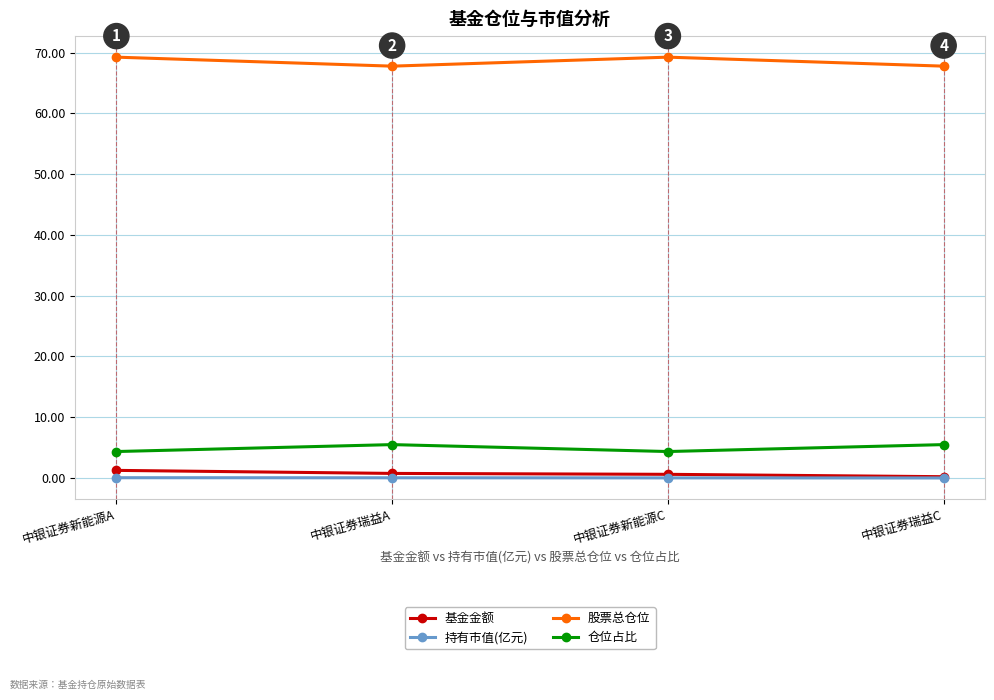

Which series has the largest total across all categories?

股票总仓位